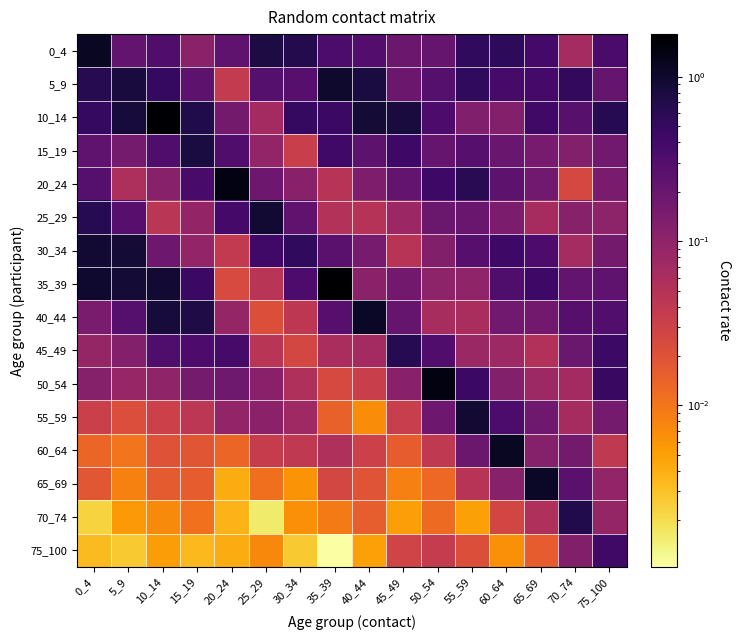

Reading right to left, list all the values displayed in this chart.

0_4: 75_100=0.4	70_74=0.1	65_69=0.4	60_64=0.6	55_59=0.5	50_54=0.2	45_49=0.2	40_44=0.3	35_39=0.3	30_34=0.7	25_29=0.8	20_24=0.2	15_19=0.1	10_14=0.3	5_9=0.2	0_4=1.1
5_9: 75_100=0.2	70_74=0.5	65_69=0.4	60_64=0.4	55_59=0.5	50_54=0.3	45_49=0.2	40_44=0.8	35_39=1.0	30_34=0.3	25_29=0.3	20_24=0.0	15_19=0.2	10_14=0.5	5_9=0.8	0_4=0.7
10_14: 75_100=0.6	70_74=0.3	65_69=0.4	60_64=0.1	55_59=0.1	50_54=0.3	45_49=0.8	40_44=0.9	35_39=0.5	30_34=0.5	25_29=0.1	20_24=0.2	15_19=0.7	10_14=1.8	5_9=0.8	0_4=0.5
15_19: 75_100=0.2	70_74=0.1	65_69=0.2	60_64=0.2	55_59=0.3	50_54=0.2	45_49=0.4	40_44=0.2	35_39=0.4	30_34=0.0	25_29=0.1	20_24=0.3	15_19=0.8	10_14=0.3	5_9=0.2	0_4=0.2
20_24: 75_100=0.1	70_74=0.0	65_69=0.2	60_64=0.2	55_59=0.6	50_54=0.4	45_49=0.2	40_44=0.1	35_39=0.0	30_34=0.1	25_29=0.2	20_24=1.4	15_19=0.4	10_14=0.1	5_9=0.1	0_4=0.3
25_29: 75_100=0.1	70_74=0.1	65_69=0.1	60_64=0.1	55_59=0.2	50_54=0.2	45_49=0.1	40_44=0.0	35_39=0.1	30_34=0.2	25_29=0.9	20_24=0.4	15_19=0.1	10_14=0.0	5_9=0.3	0_4=0.6
30_34: 75_100=0.2	70_74=0.1	65_69=0.3	60_64=0.4	55_59=0.3	50_54=0.1	45_49=0.0	40_44=0.2	35_39=0.3	30_34=0.5	25_29=0.4	20_24=0.0	15_19=0.1	10_14=0.2	5_9=0.9	0_4=0.9
35_39: 75_100=0.2	70_74=0.2	65_69=0.4	60_64=0.3	55_59=0.1	50_54=0.1	45_49=0.2	40_44=0.1	35_39=1.8	30_34=0.3	25_29=0.0	20_24=0.0	15_19=0.5	10_14=0.9	5_9=0.9	0_4=1.0
40_44: 75_100=0.3	70_74=0.3	65_69=0.2	60_64=0.2	55_59=0.1	50_54=0.1	45_49=0.2	40_44=1.1	35_39=0.3	30_34=0.0	25_29=0.0	20_24=0.1	15_19=0.7	10_14=0.8	5_9=0.3	0_4=0.1
45_49: 75_100=0.4	70_74=0.2	65_69=0.1	60_64=0.1	55_59=0.1	50_54=0.3	45_49=0.6	40_44=0.1	35_39=0.1	30_34=0.0	25_29=0.0	20_24=0.4	15_19=0.3	10_14=0.3	5_9=0.1	0_4=0.1
50_54: 75_100=0.5	70_74=0.1	65_69=0.1	60_64=0.1	55_59=0.5	50_54=1.5	45_49=0.1	40_44=0.0	35_39=0.0	30_34=0.1	25_29=0.1	20_24=0.2	15_19=0.2	10_14=0.1	5_9=0.1	0_4=0.1
55_59: 75_100=0.2	70_74=0.1	65_69=0.2	60_64=0.3	55_59=0.9	50_54=0.2	45_49=0.0	40_44=0.0	35_39=0.0	30_34=0.1	25_29=0.1	20_24=0.1	15_19=0.0	10_14=0.0	5_9=0.0	0_4=0.0
60_64: 75_100=0.0	70_74=0.2	65_69=0.1	60_64=1.1	55_59=0.2	50_54=0.0	45_49=0.0	40_44=0.0	35_39=0.1	30_34=0.0	25_29=0.0	20_24=0.0	15_19=0.0	10_14=0.0	5_9=0.0	0_4=0.0
65_69: 75_100=0.1	70_74=0.3	65_69=1.1	60_64=0.1	55_59=0.0	50_54=0.0	45_49=0.0	40_44=0.0	35_39=0.0	30_34=0.0	25_29=0.0	20_24=0.0	15_19=0.0	10_14=0.0	5_9=0.0	0_4=0.0
70_74: 75_100=0.1	70_74=0.7	65_69=0.1	60_64=0.0	55_59=0.0	50_54=0.0	45_49=0.0	40_44=0.0	35_39=0.0	30_34=0.0	25_29=0.0	20_24=0.0	15_19=0.0	10_14=0.0	5_9=0.0	0_4=0.0
75_100: 75_100=0.4	70_74=0.1	65_69=0.0	60_64=0.0	55_59=0.0	50_54=0.0	45_49=0.0	40_44=0.0	35_39=0.0	30_34=0.0	25_29=0.0	20_24=0.0	15_19=0.0	10_14=0.0	5_9=0.0	0_4=0.0